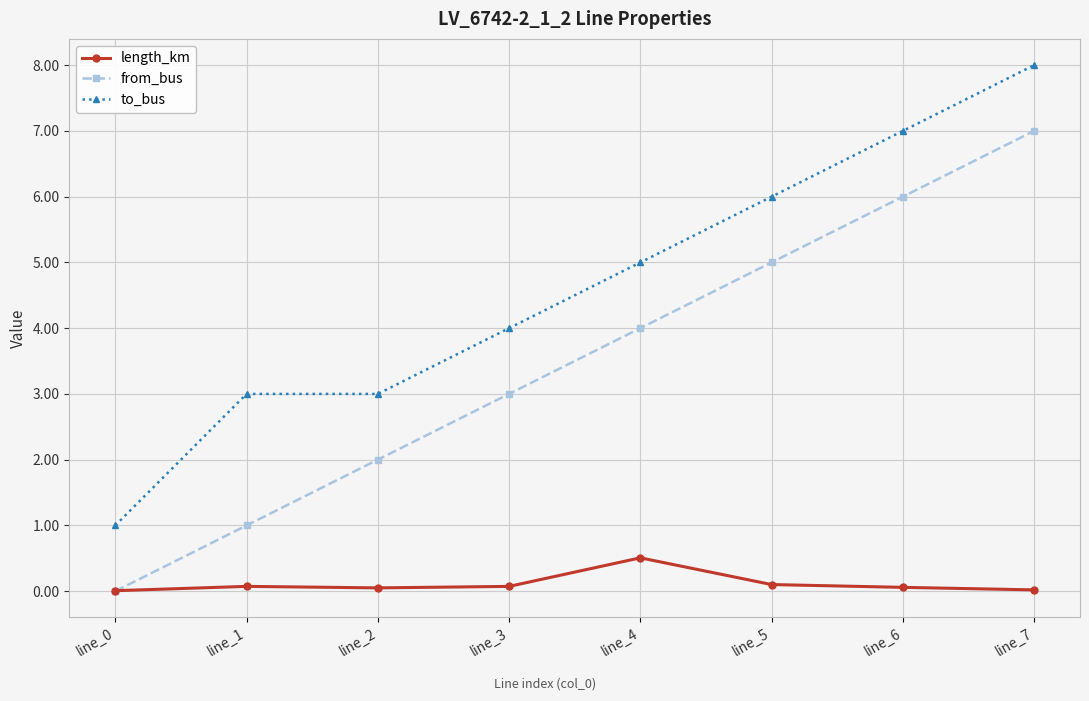

Which label corresponds to the largest value in the chart?

line_7